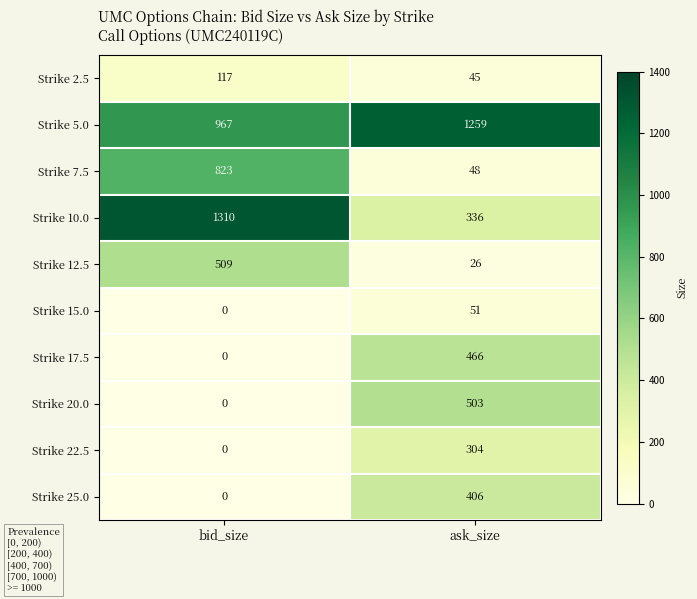

What is the total value across all series at bid_size?

3726